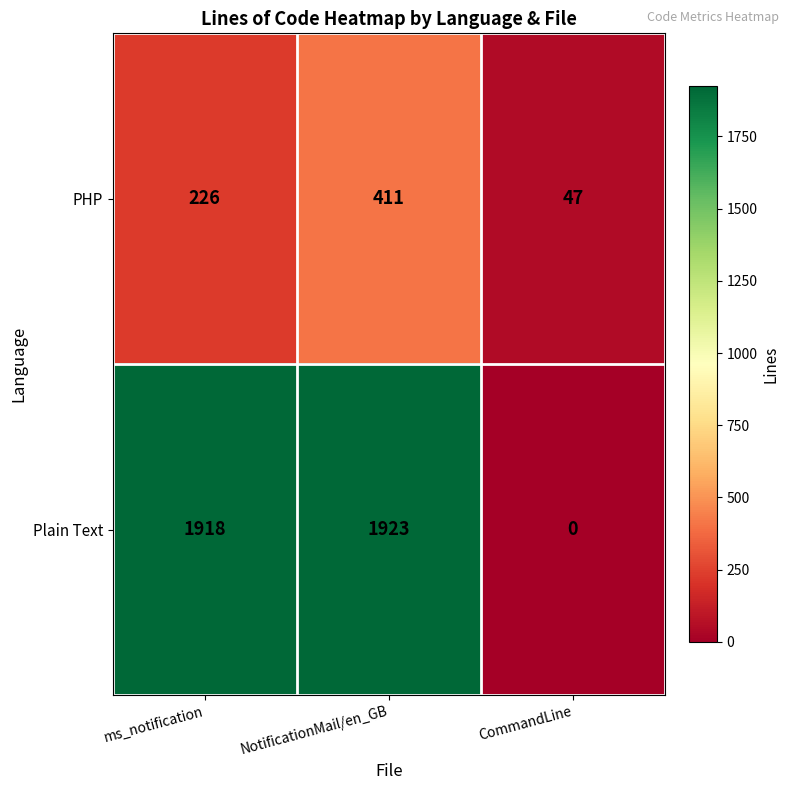

Reading left to right, list all the values displayed in this chart.

PHP: 226	411	47
Plain Text: 1918	1923	0